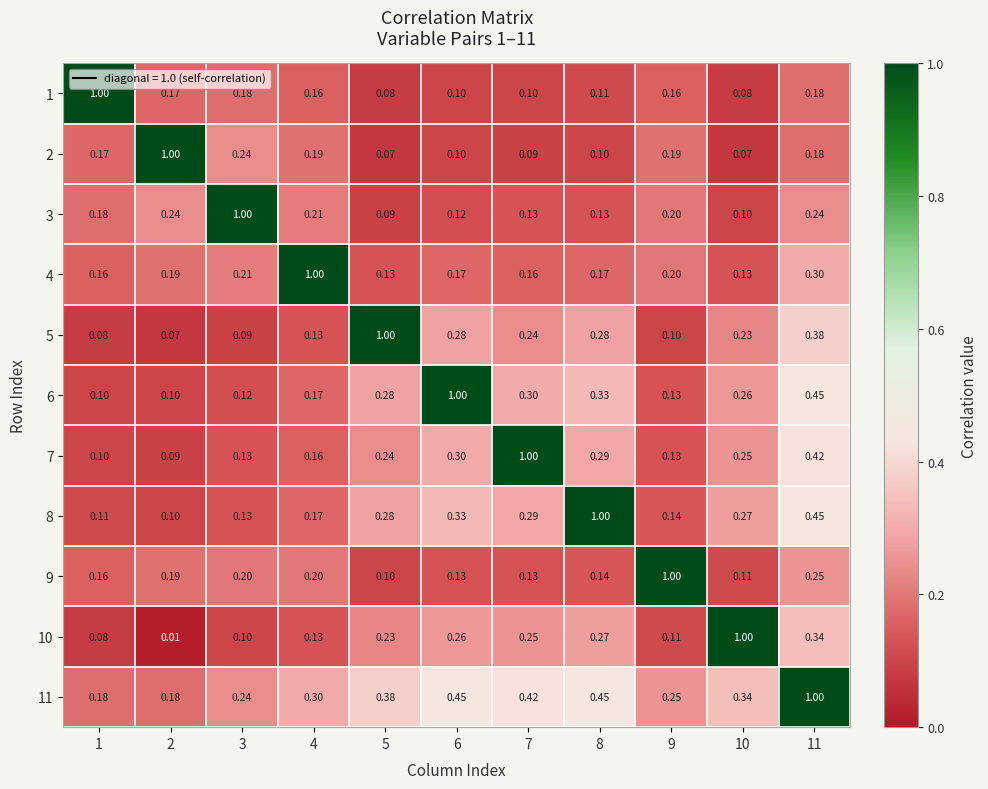

Is the value of 10 at 5 greater than the value of 3 at 6?

Yes